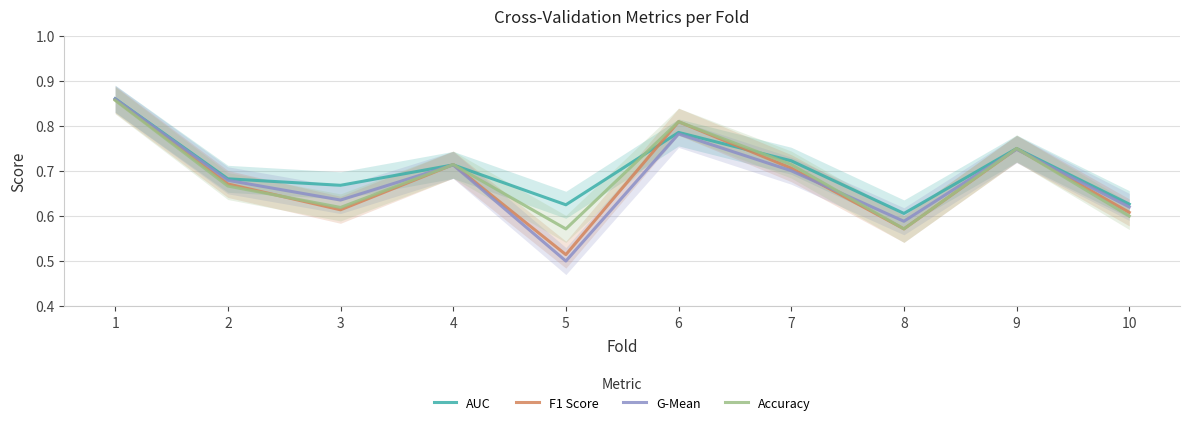

Does the chart have visible grid lines?

Yes